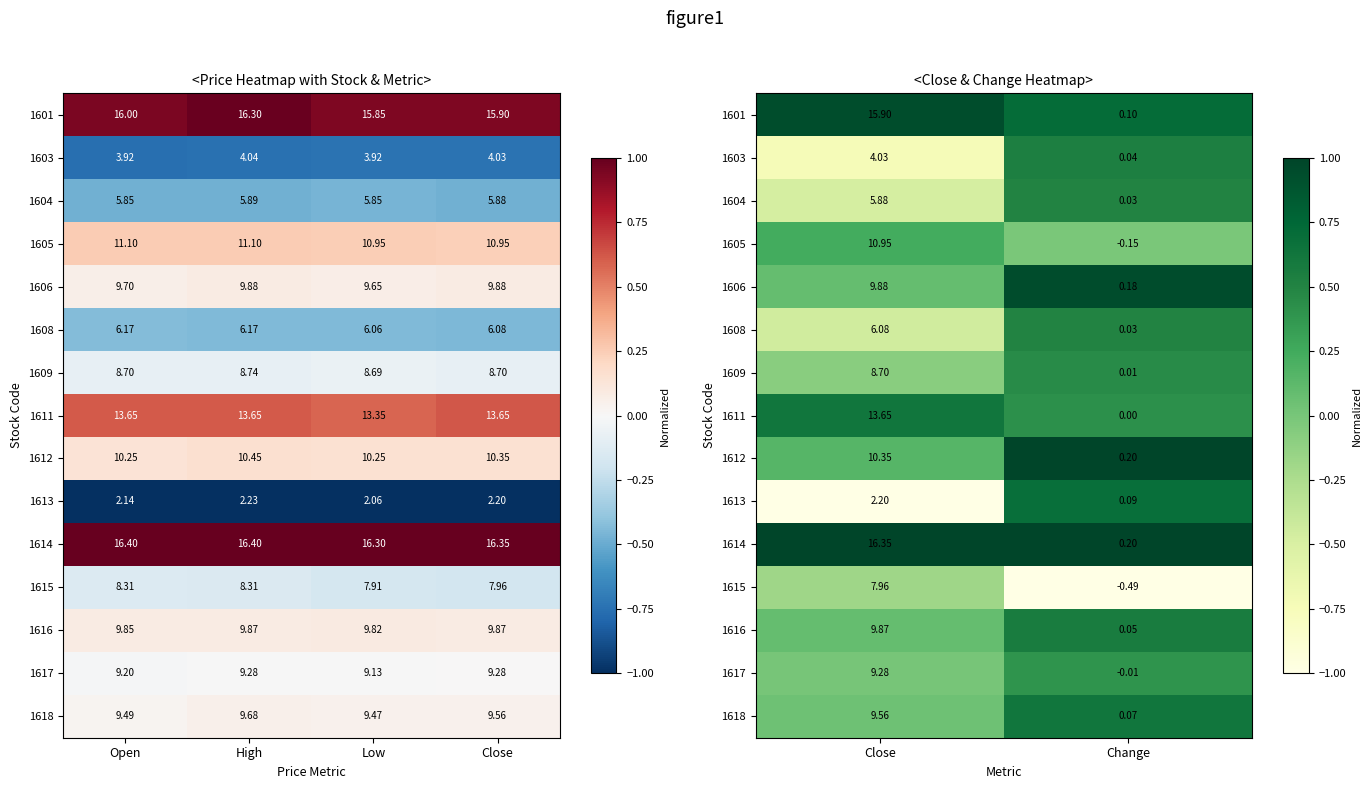

True or false: 1606 has a value of 1.5 at Change.

False